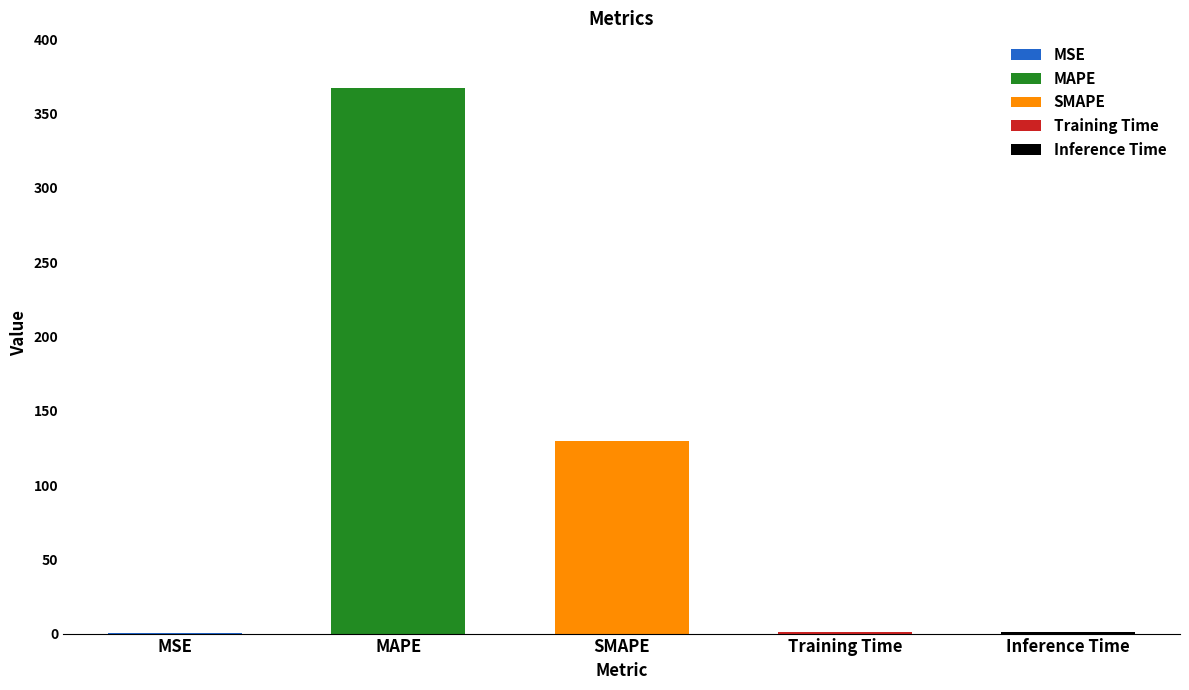

What is the minimum value shown in the chart?

0.2